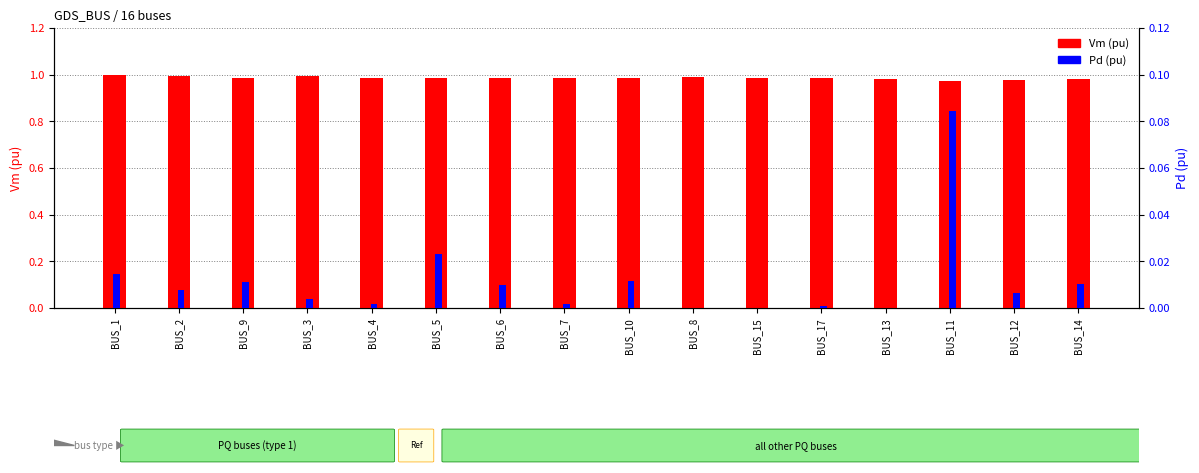

The Vm (pu) series shows 1.6 at BUS_17. True or false?

False